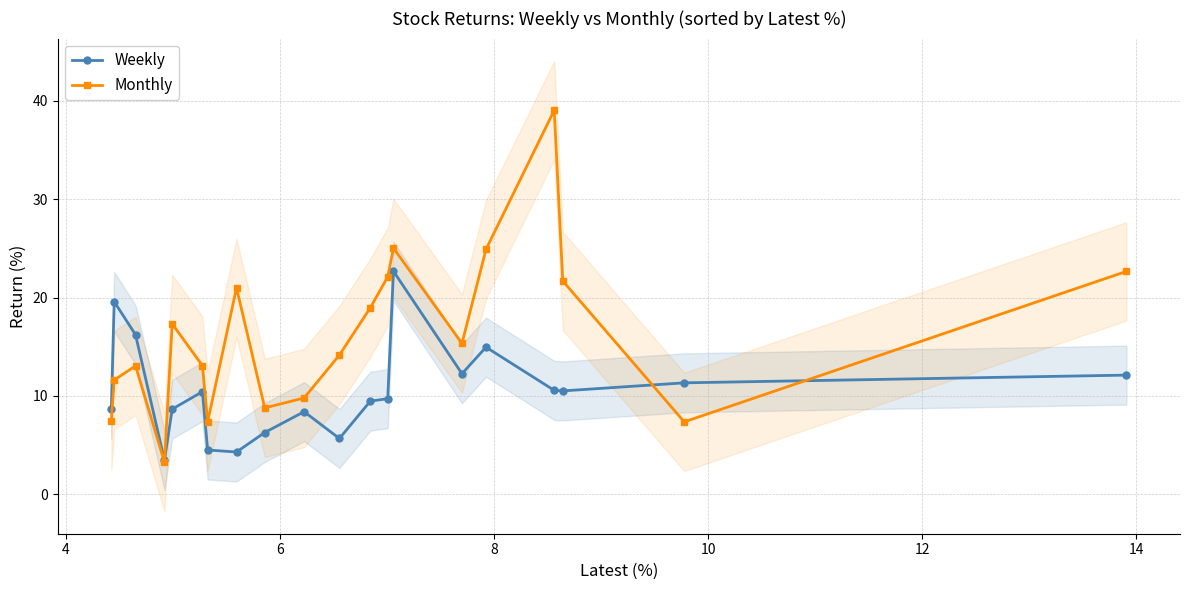

What is the maximum value for Weekly?

22.7